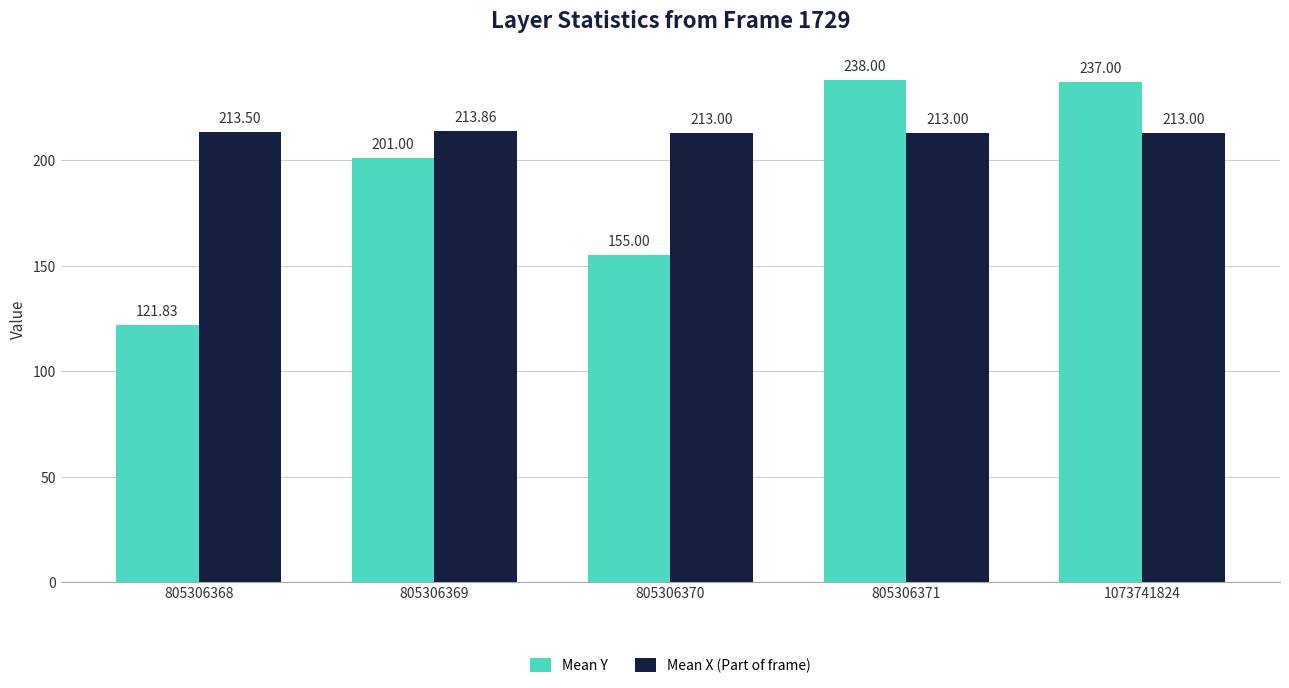

Which category has the highest value across all series?

805306371